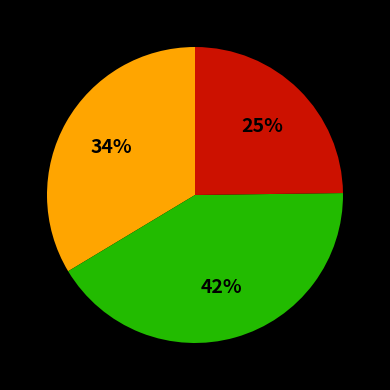

Is there a majority slice in this chart?

No